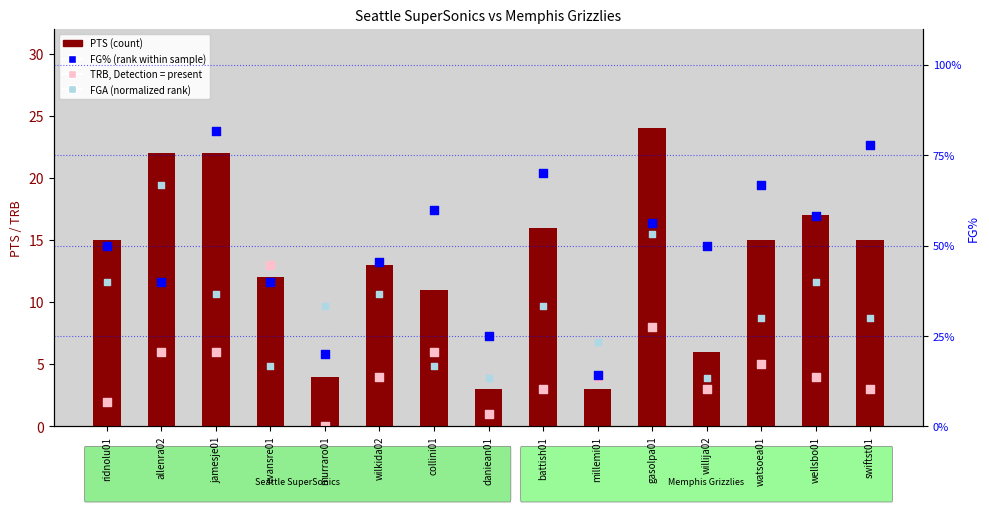

What is the total value across all series at daniean01?

4.4